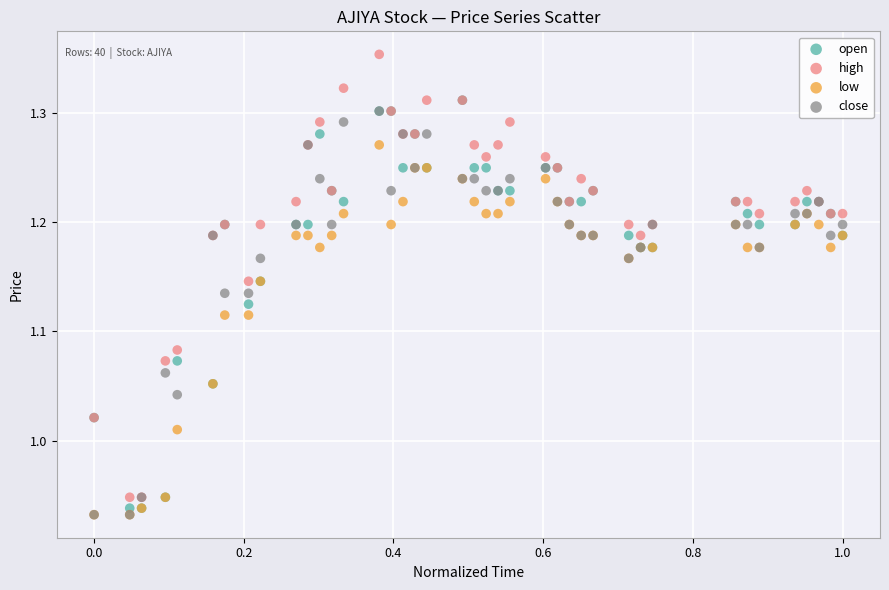

What are all the series names shown in the legend?

open, high, low, close